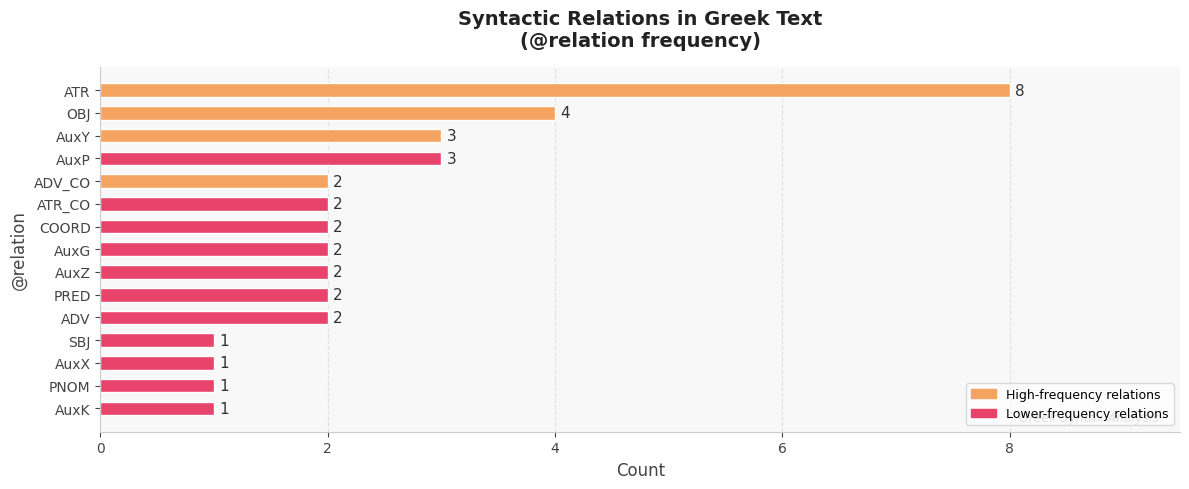

Is it true that the value at COORD is 0?

False